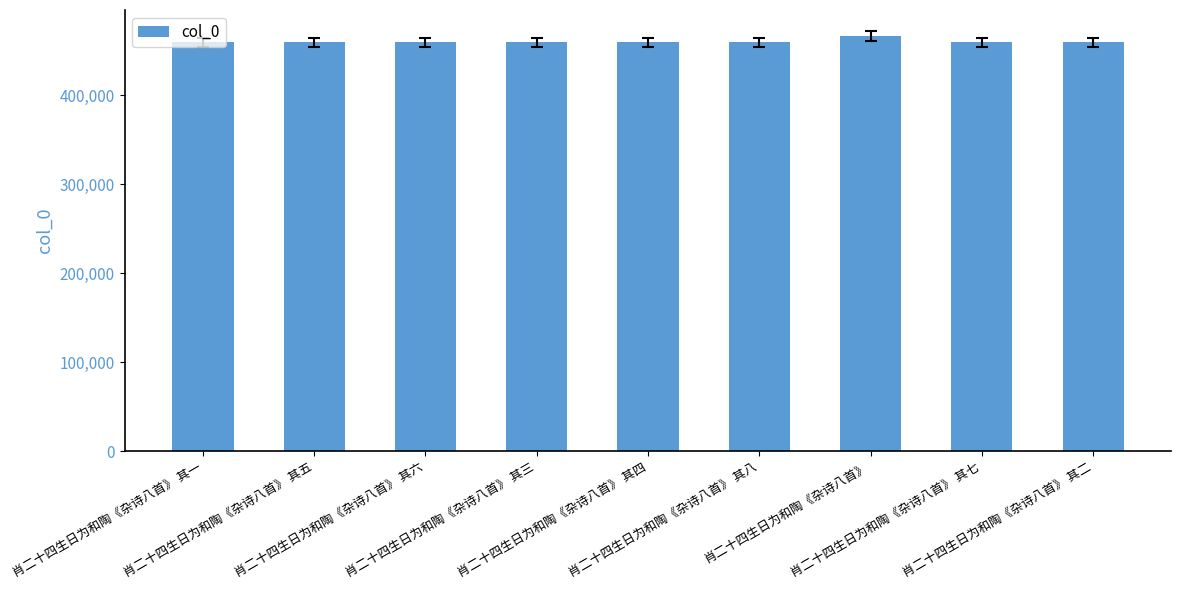

Is it true that the value at 肖二十四生日为和陶《杂诗八首》 is 769105?

False